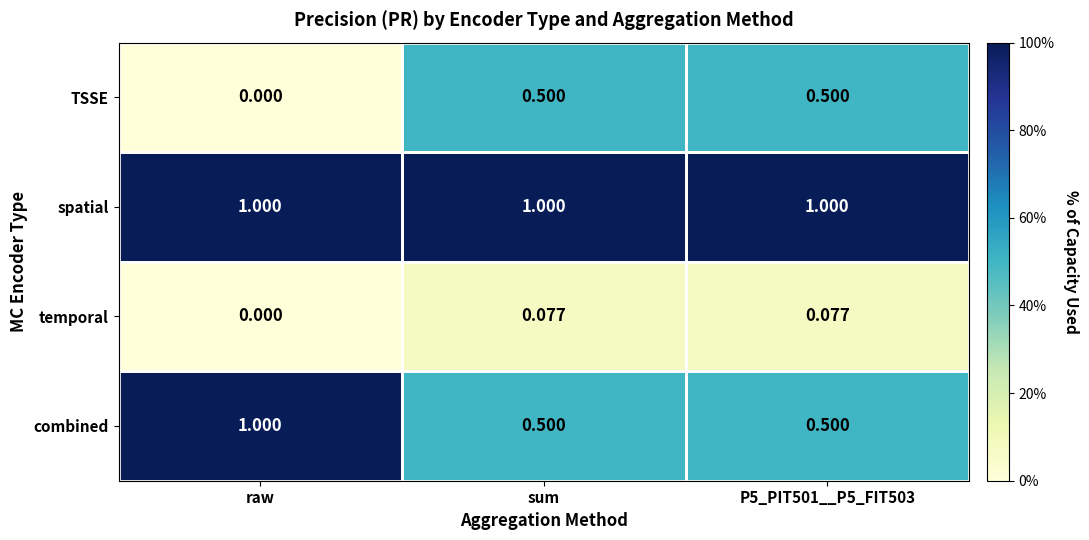

List the series in order of their overall mean, lowest first.

temporal, TSSE, combined, spatial